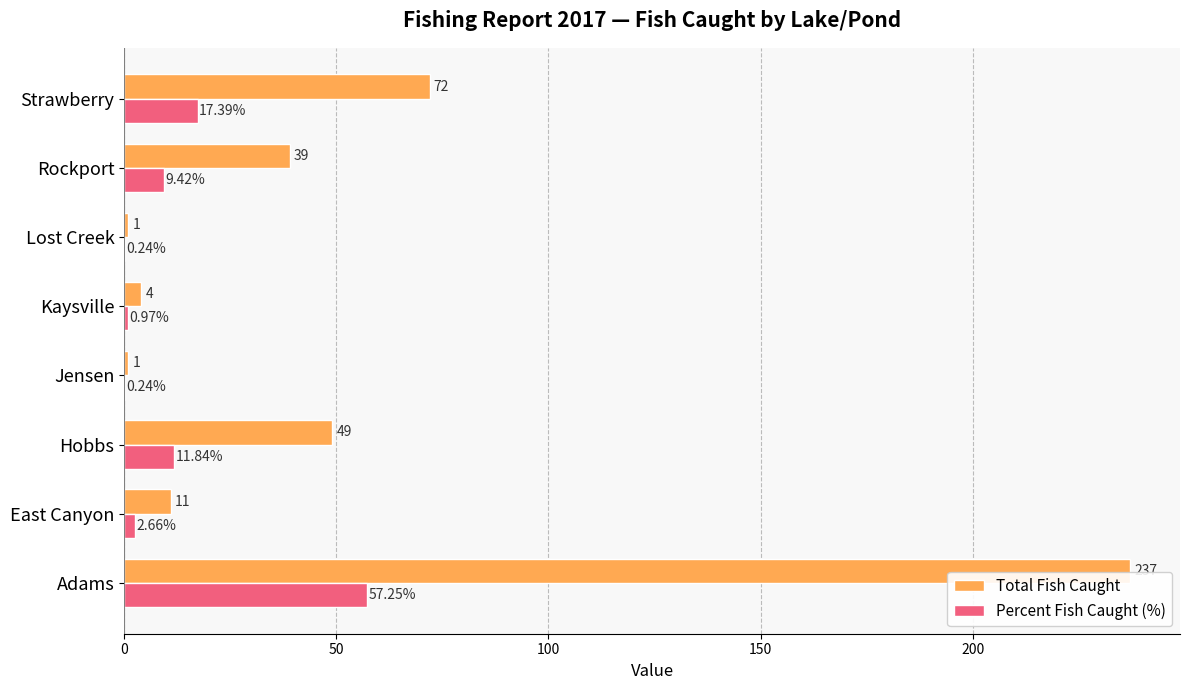

Which category has the highest value in the Total Fish Caught series?

Adams